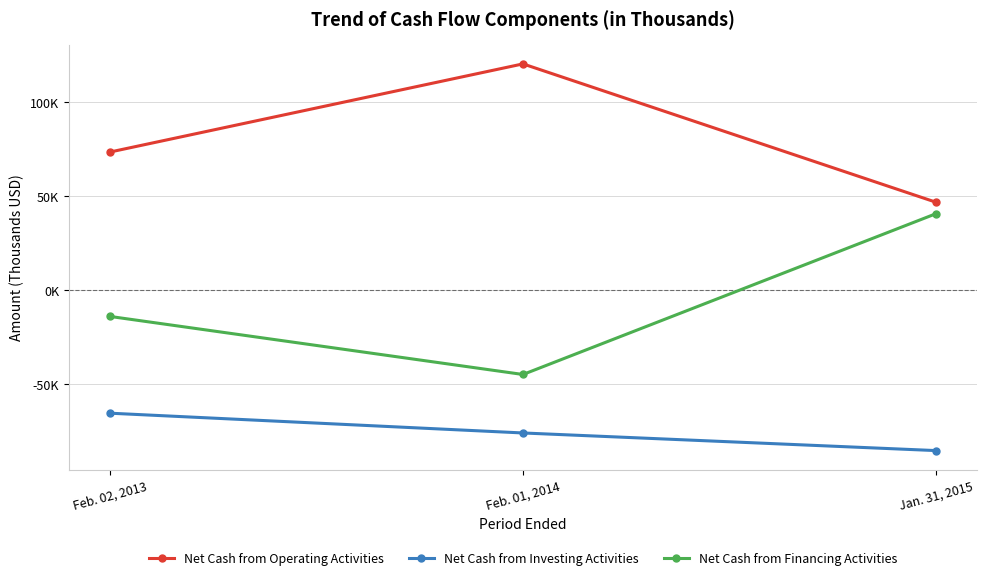

What is the difference between the highest and lowest values at Feb. 02, 2013?

138772